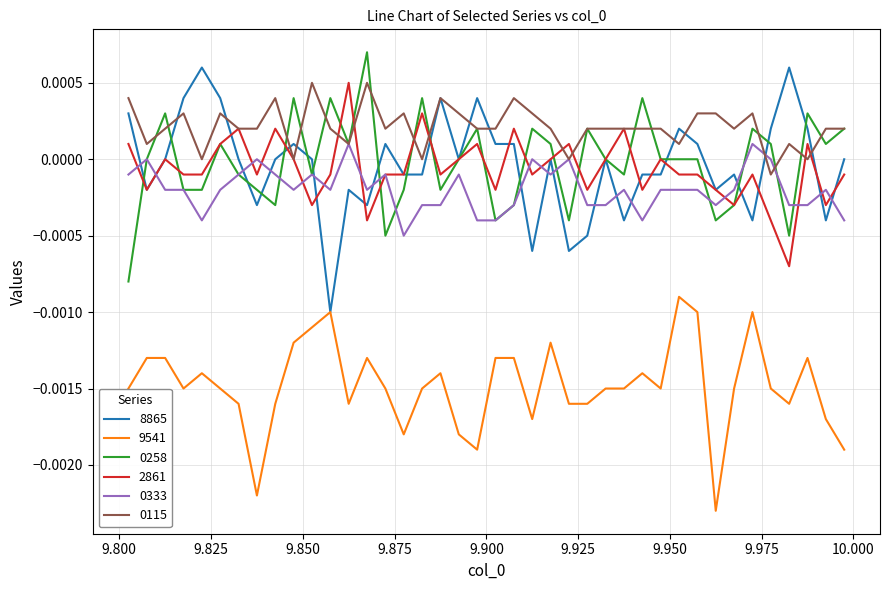

What are all the series names shown in the legend?

8865, 9541, 0258, 2861, 0333, 0115